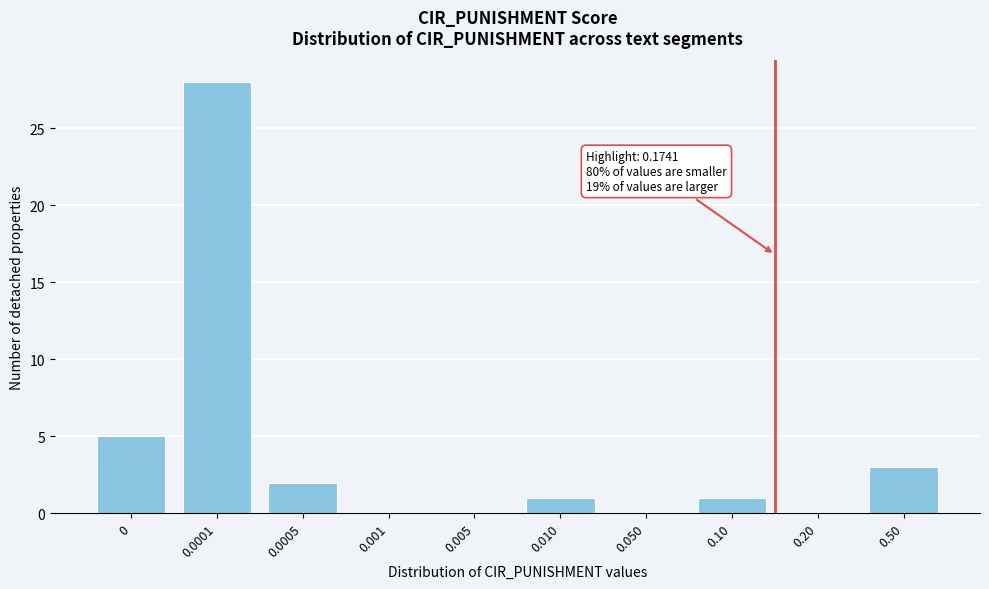

Reading right to left, what are all the values shown in this chart?

0.50=3	0.20=0	0.10=1	0.050=0	0.010=1	0.005=0	0.001=0	0.0005=2	0.0001=28	0=5